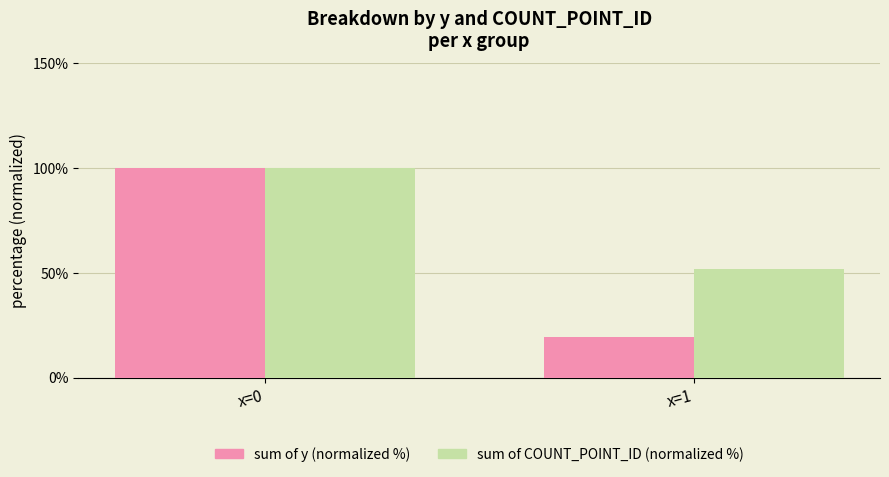

What is the approximate value of sum of y (normalized %) at x=0?

100.0